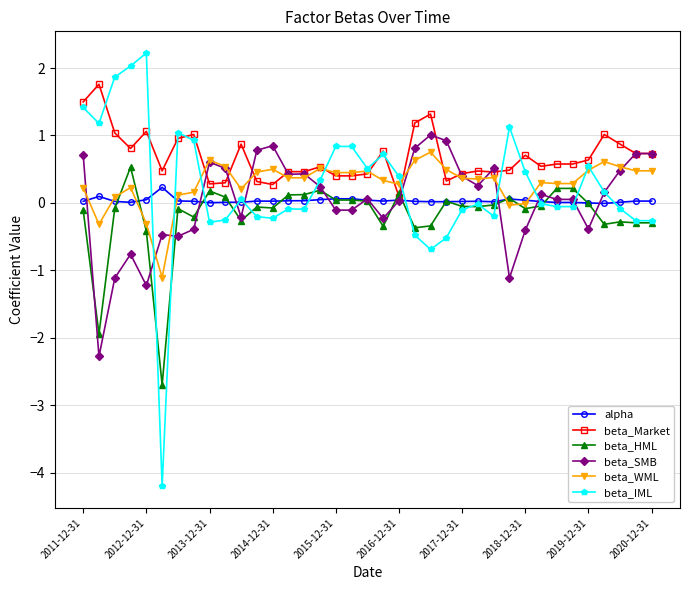

What is the value of the beta_HML point at the 2nd from the left?

-1.9